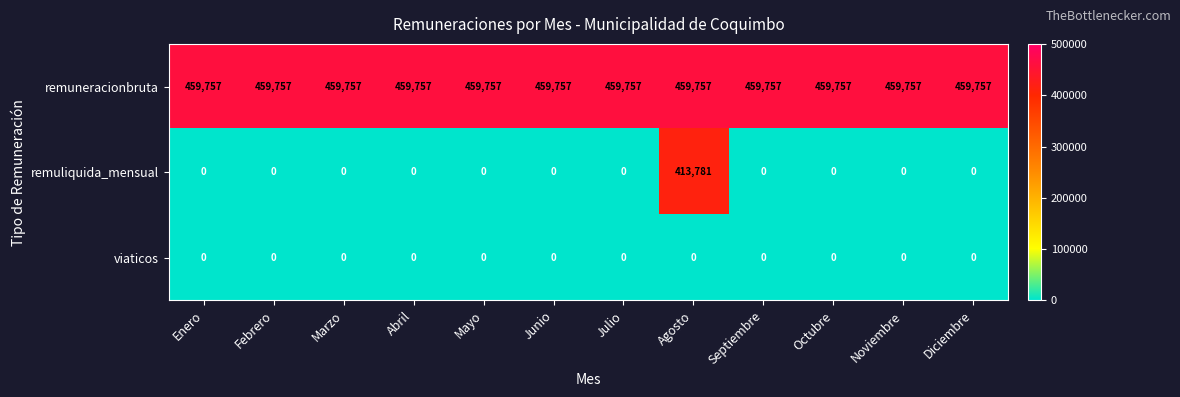

What is the minimum value for remuneracionbruta?

459757